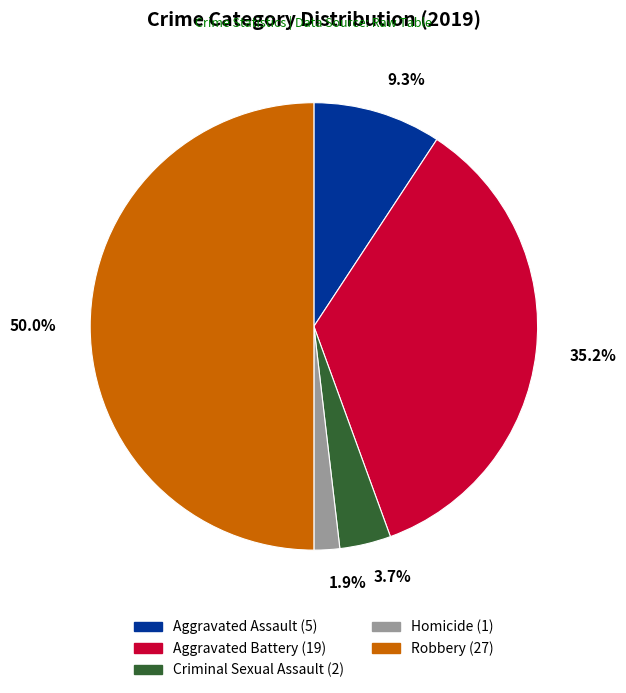

Is the sum of Aggravated Battery and Robbery greater than half?

Yes